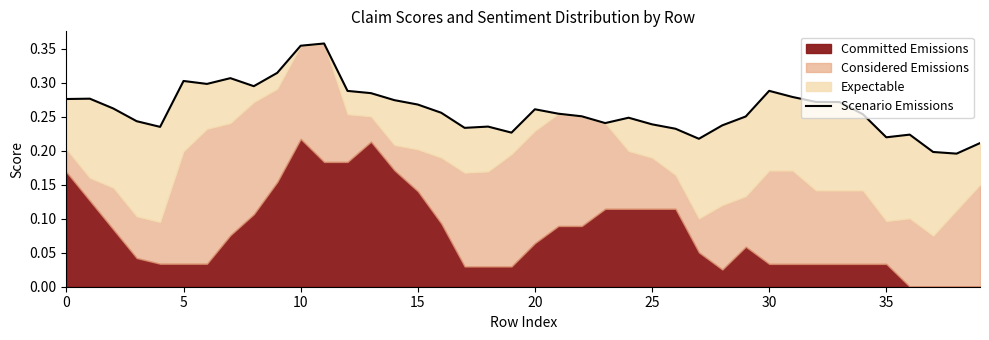

Count the values in the range 0 to 1.

40